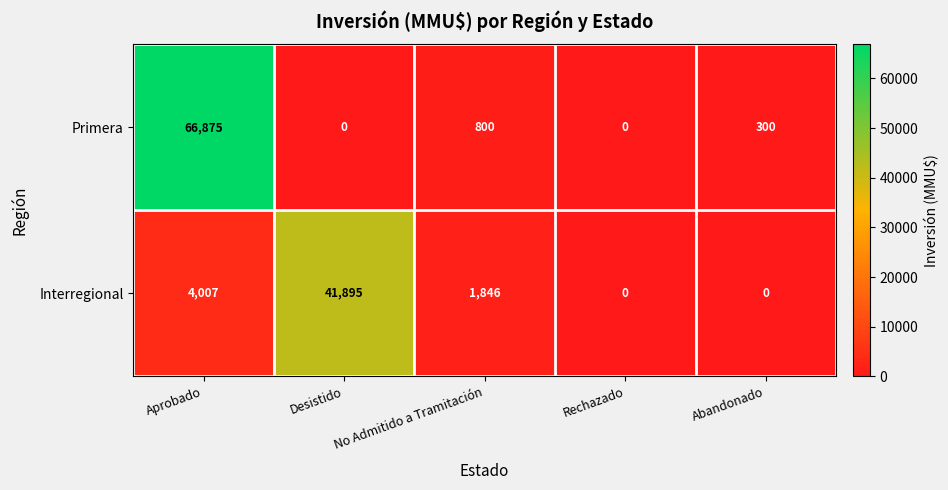

The Interregional series shows 11868 at Desistido. True or false?

False